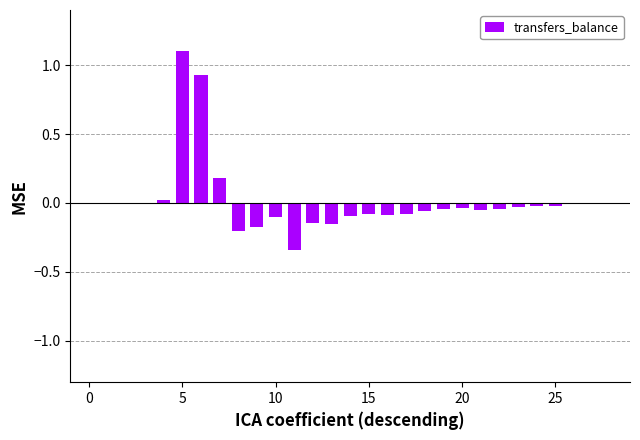

What is the sum of all values?

0.4